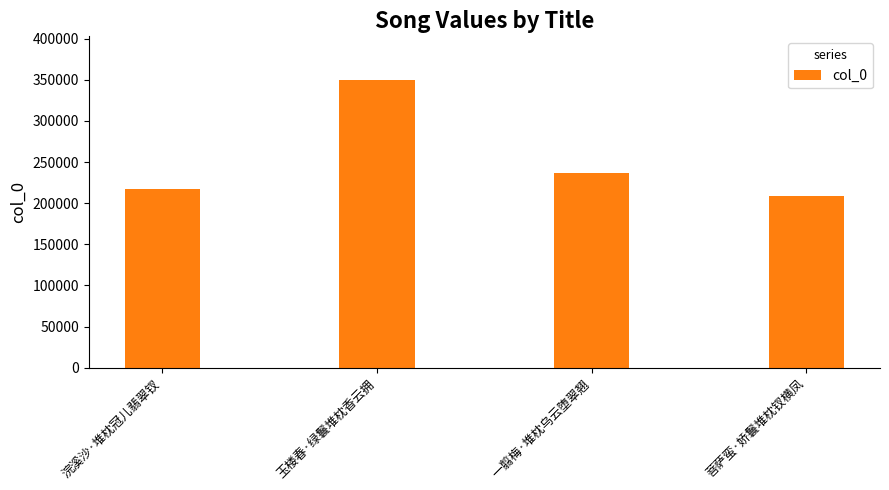

The value at 浣溪沙·堆枕冠儿翡翠钗 is 103814. True or false?

False